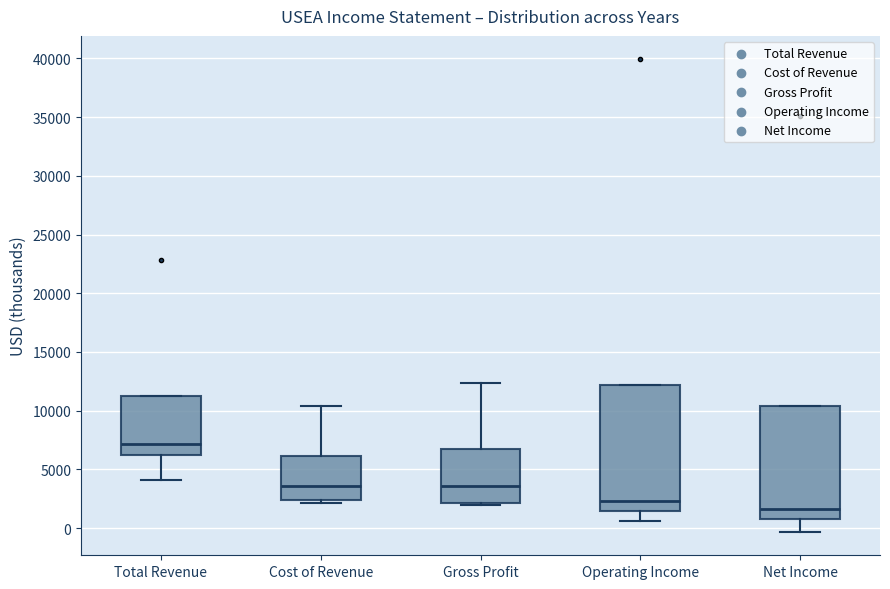

Reading left to right, read every box against the y-axis: the position of its median line, the range the box covers, and the ends of its whiskers. The values are not printed on the chart, so give them approximately, as read against the axis.

Total Revenue: median 7000, box 6000 to 11500, whiskers 4000 to 11500
Cost of Revenue: median 3500, box 2500 to 6000, whiskers 2000 to 10500
Gross Profit: median 3500, box 2000 to 7000, whiskers 2000 to 12500
Operating Income: median 2500, box 1500 to 12000, whiskers 500 to 12000
Net Income: median 1500, box 1000 to 10500, whiskers -500 to 10500